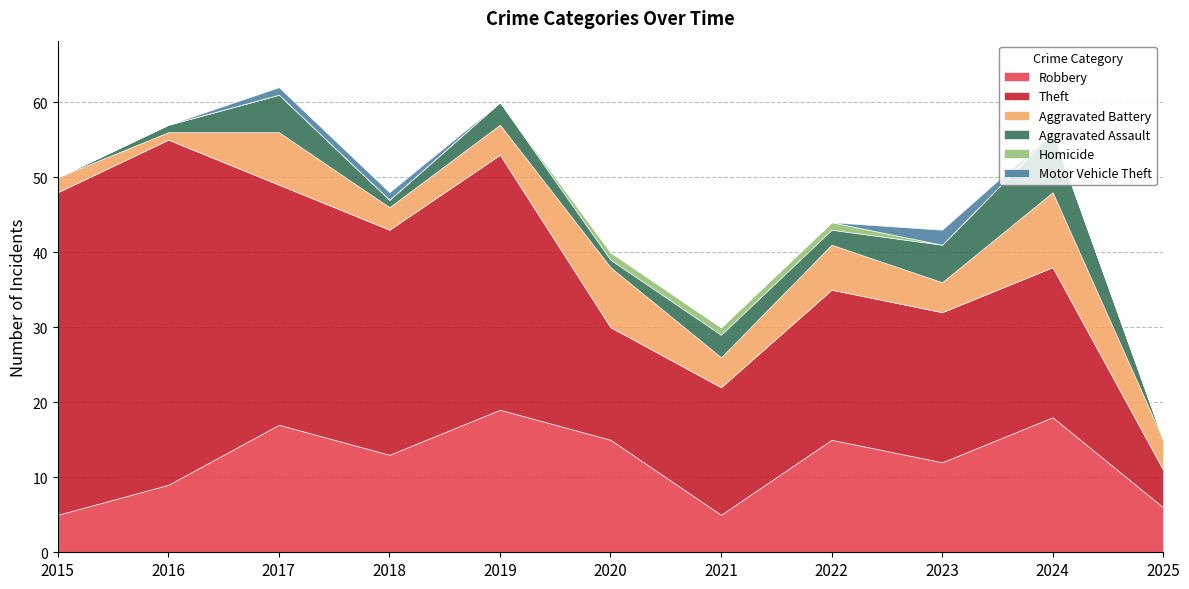

Count the number of categories in the chart.

11